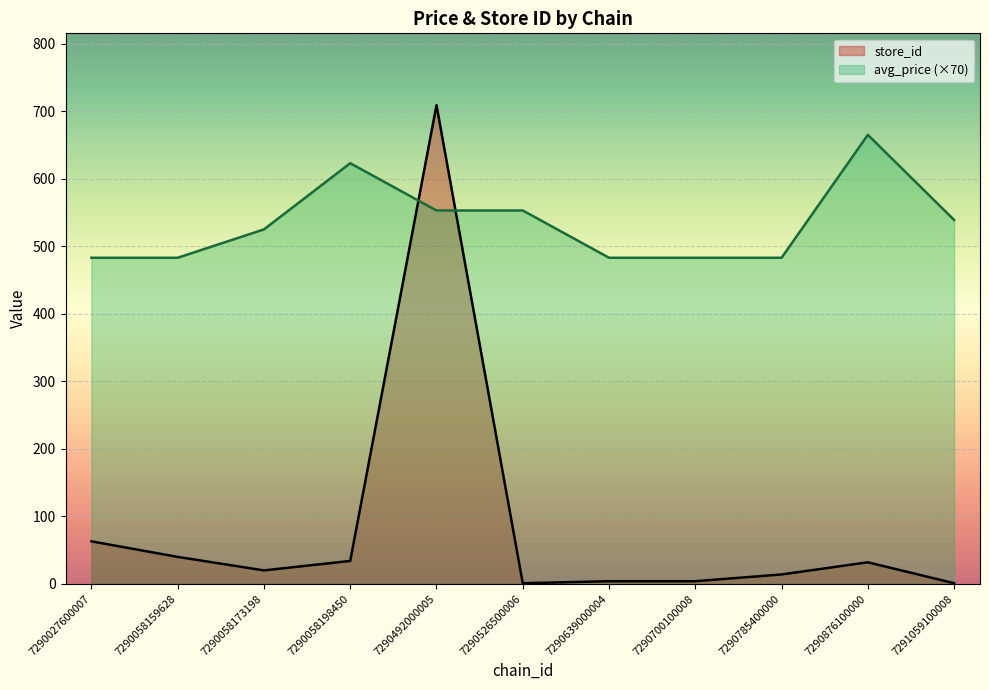

What value does the store_id series have at 7290027600007?

63